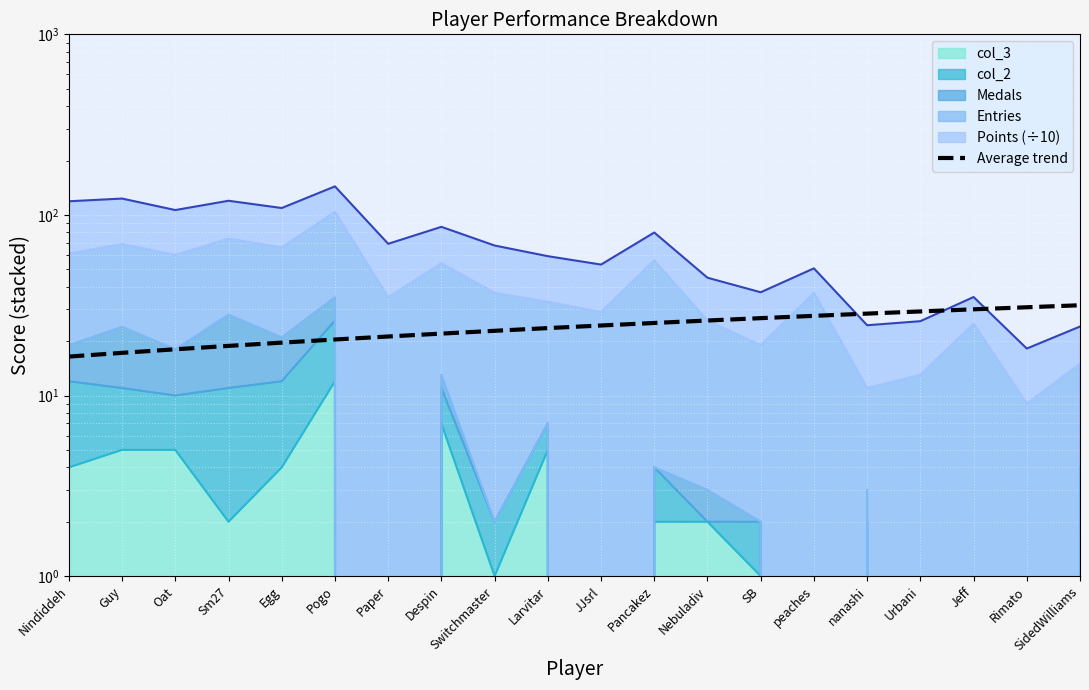

Is it true that the value at Pogo is 31.1?

False